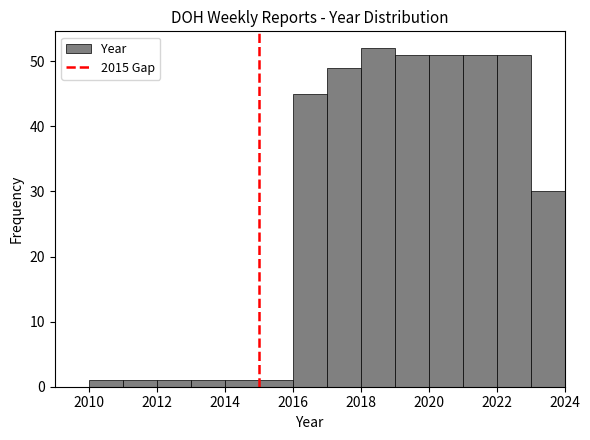

Over which range of the x-axis is the bar tallest?

2018 to 2019